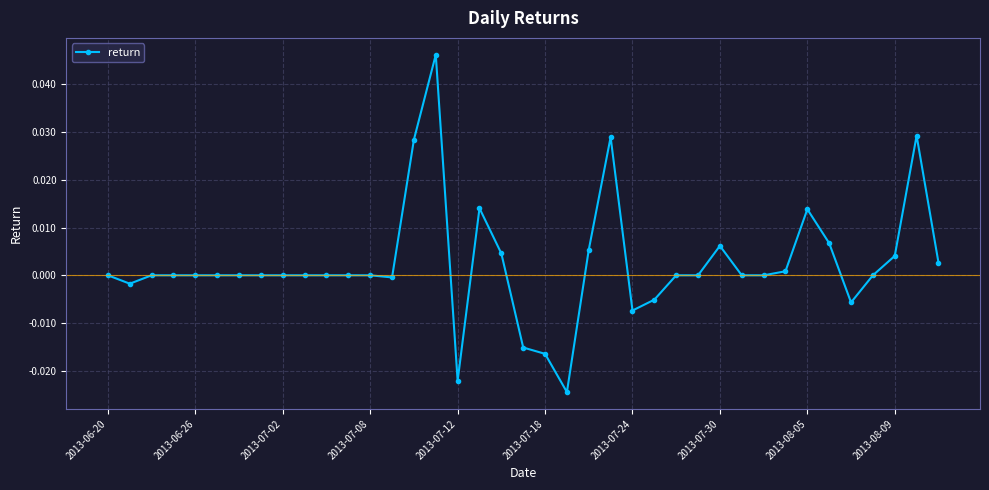

True or false: the data has more than 1 interior local peaks.

True